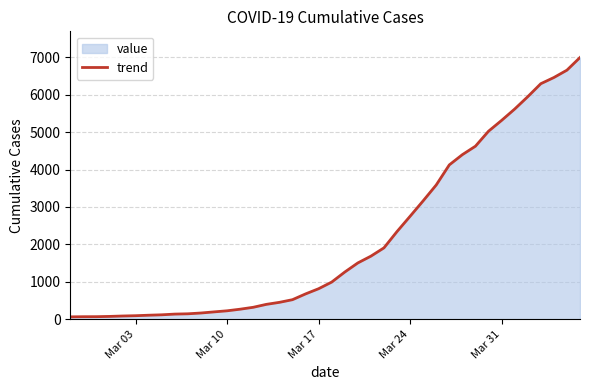

What is the greatest value displayed?

6995